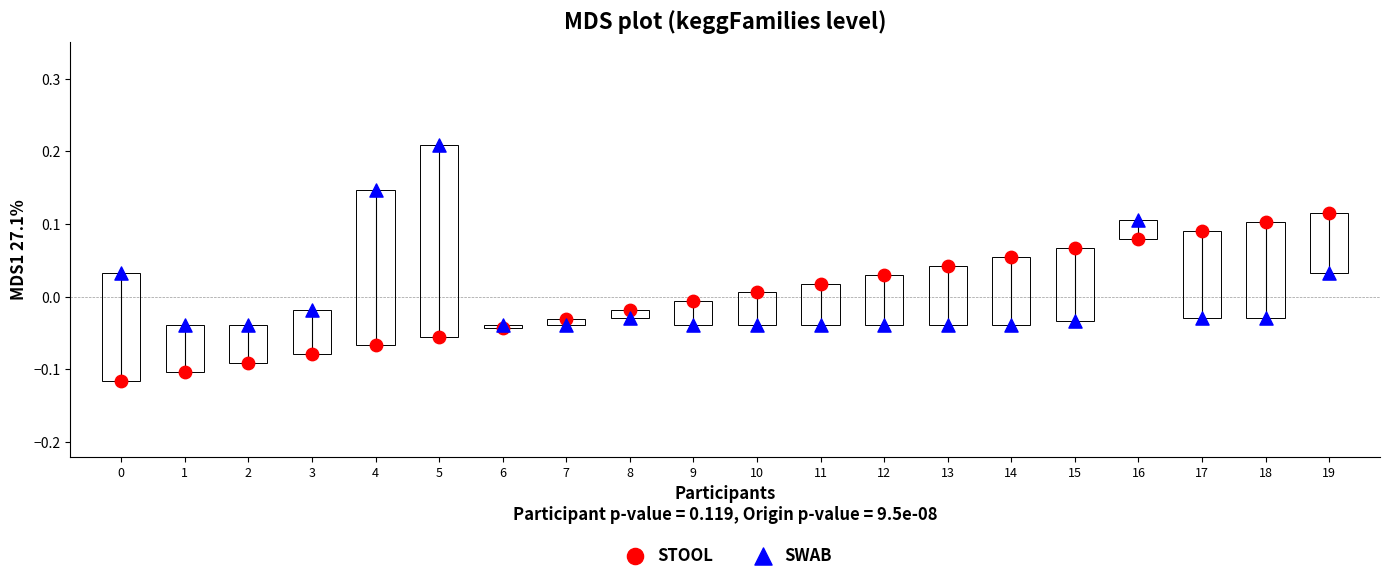

Which series contains the lowest Y value?

STOOL